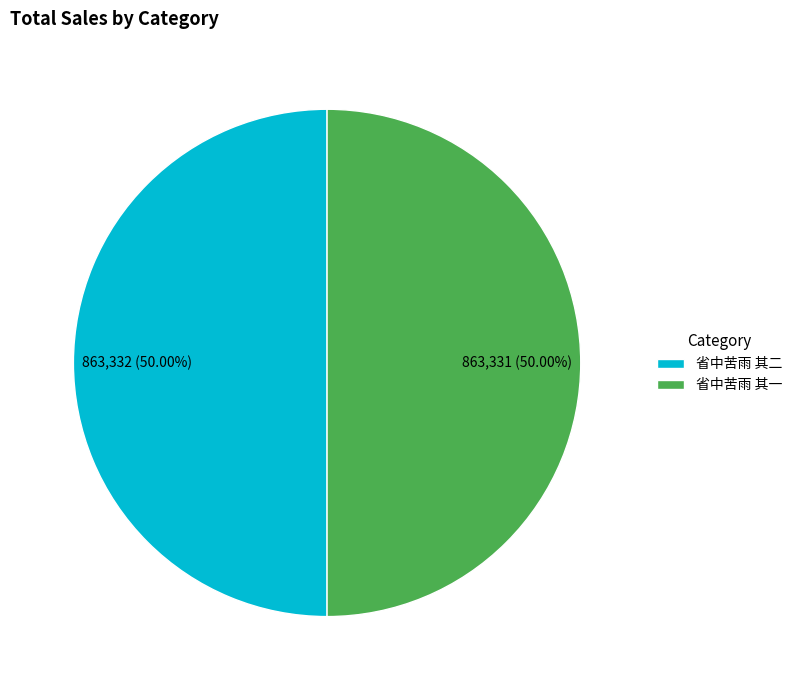

Approximately how many times larger is the value at 省中苦雨 其一 compared to 省中苦雨 其二?

1.0